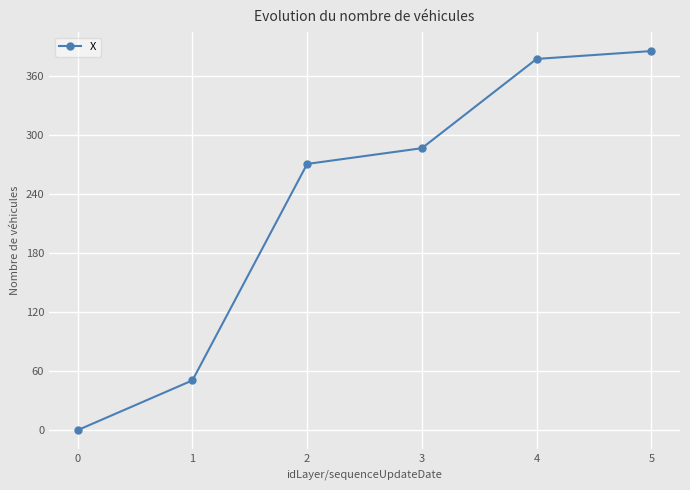

True or false: there are more than 1 points higher than both neighbors.

False